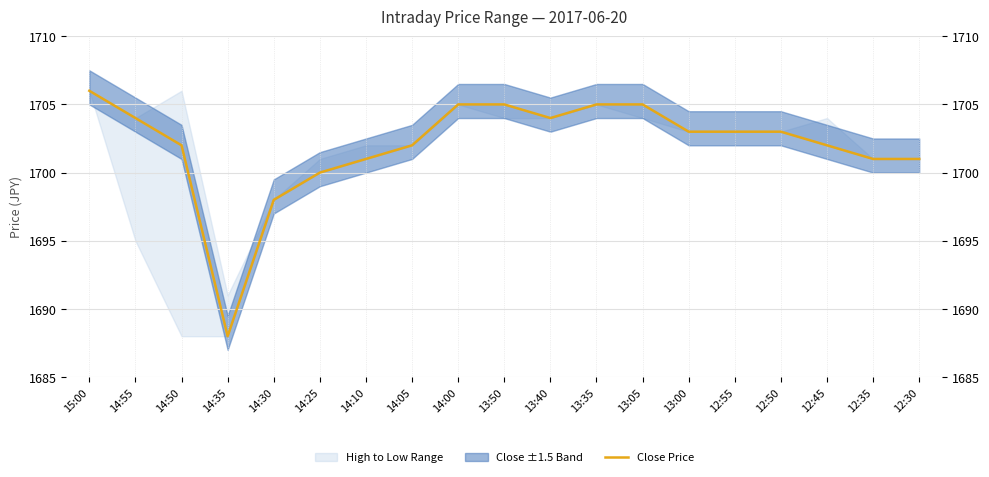

Where is the data nearest to the value 1697?

14:30